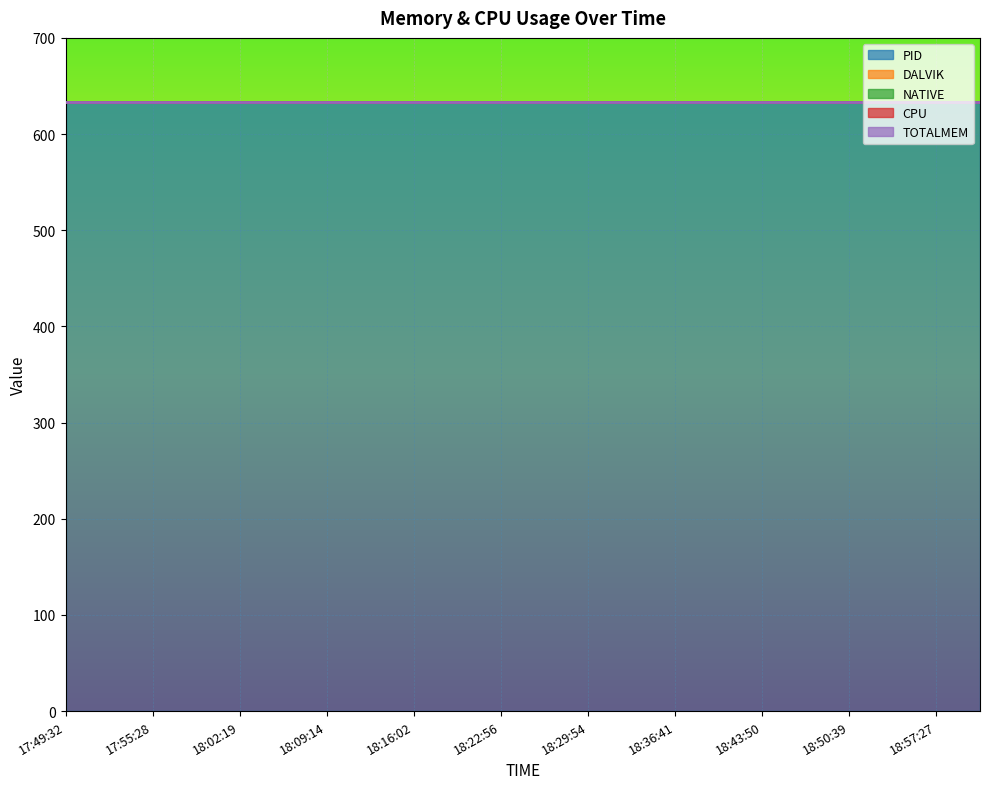

List the series in order of their peak value, highest first.

PID, DALVIK, NATIVE, CPU, TOTALMEM